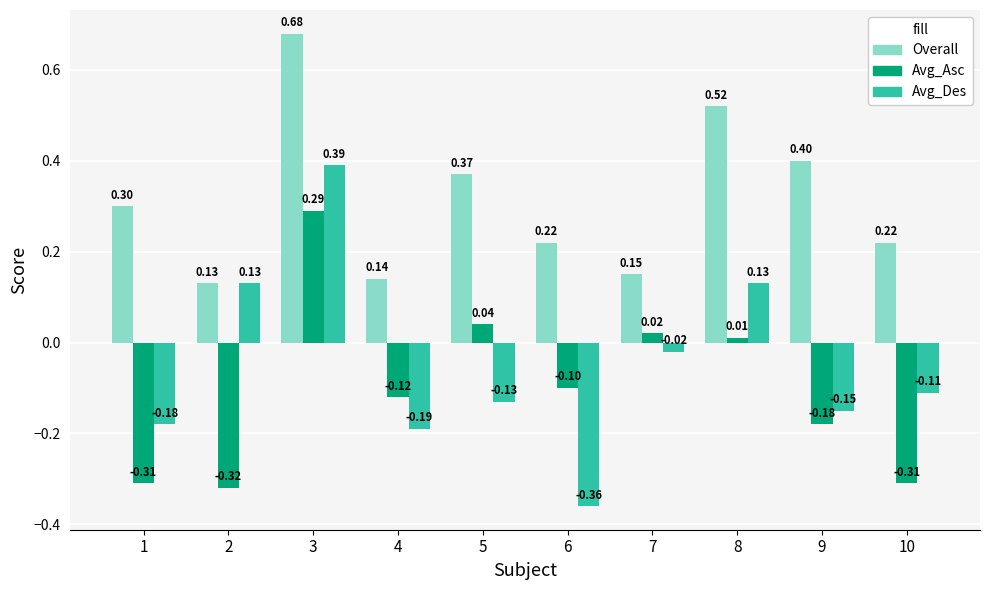

Which series changed the most between 1 and 8?

Avg_Asc